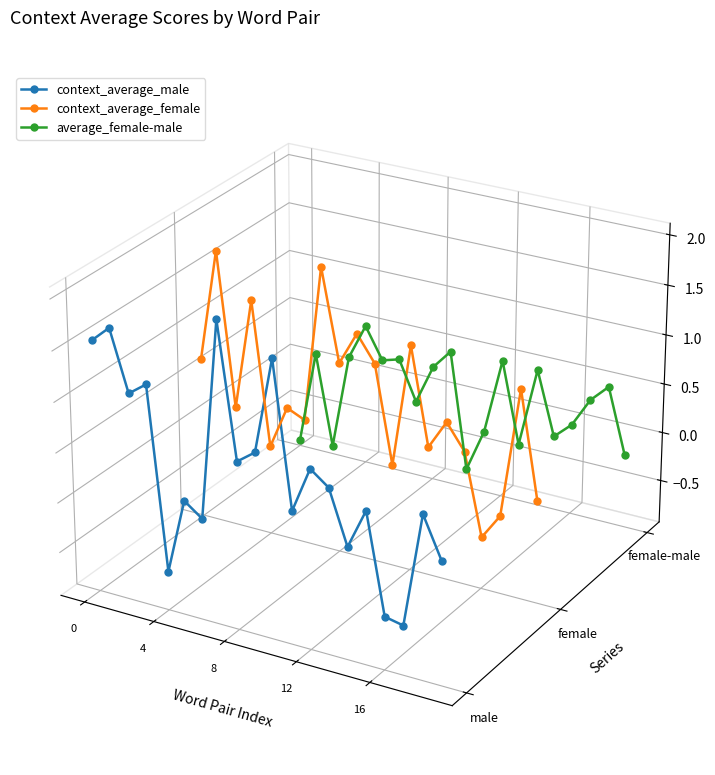

Rank the series by their maximum value, from highest to lowest.

context_average_female, context_average_male, average_female-male